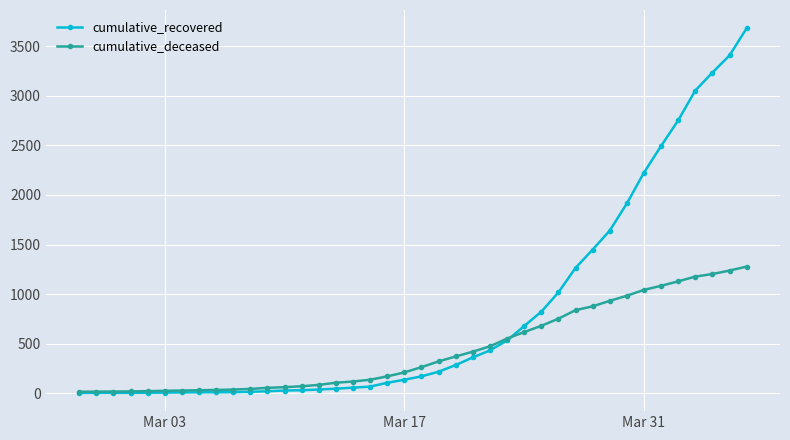

Which series has the largest total across all categories?

cumulative_recovered